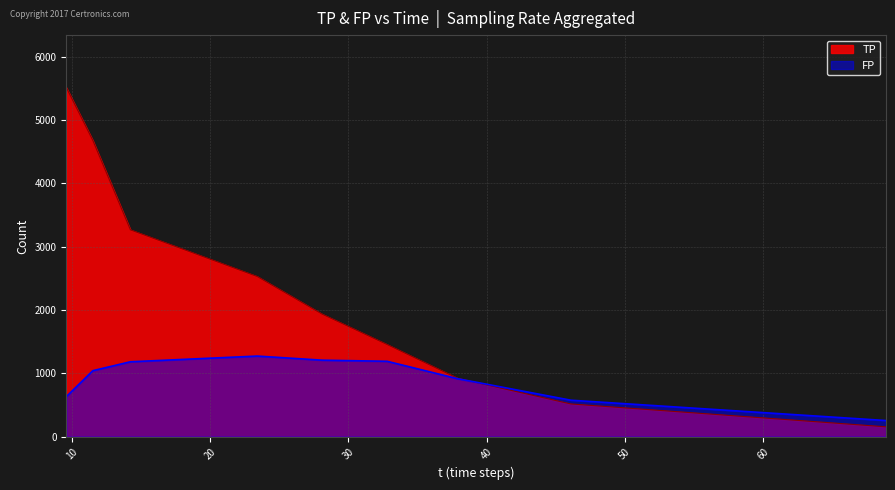

What is the average value of the TP series?

2328.4